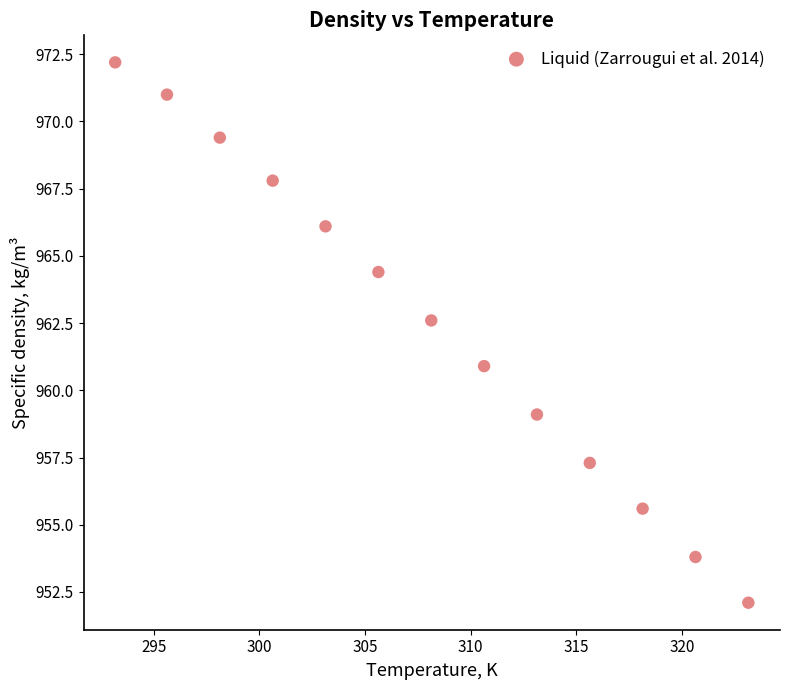

What Y value in the scatter plot is closest to 962?

962.6